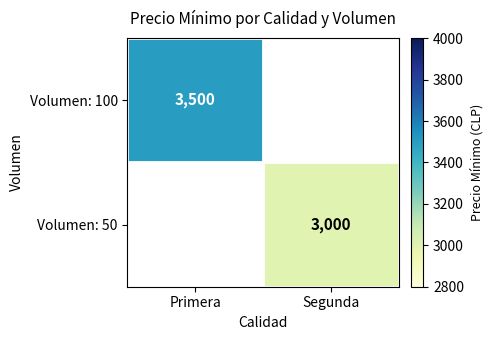

True or false: Volumen: 50 has a value of 3000 at Segunda.

True